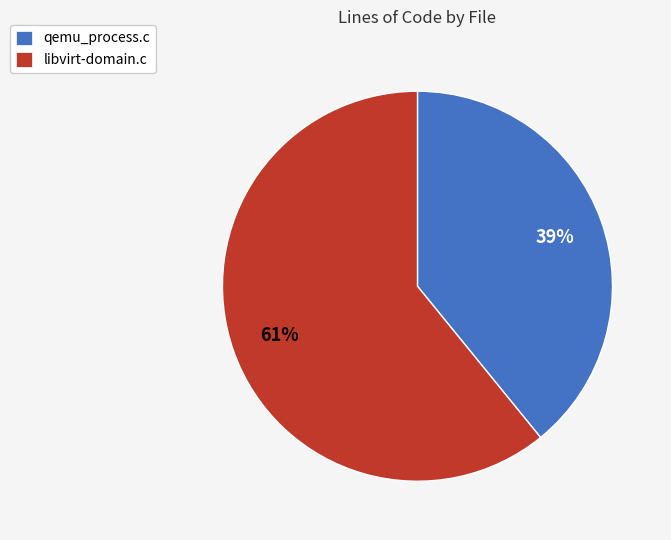

Which category has the smallest portion of the pie?

qemu_process.c